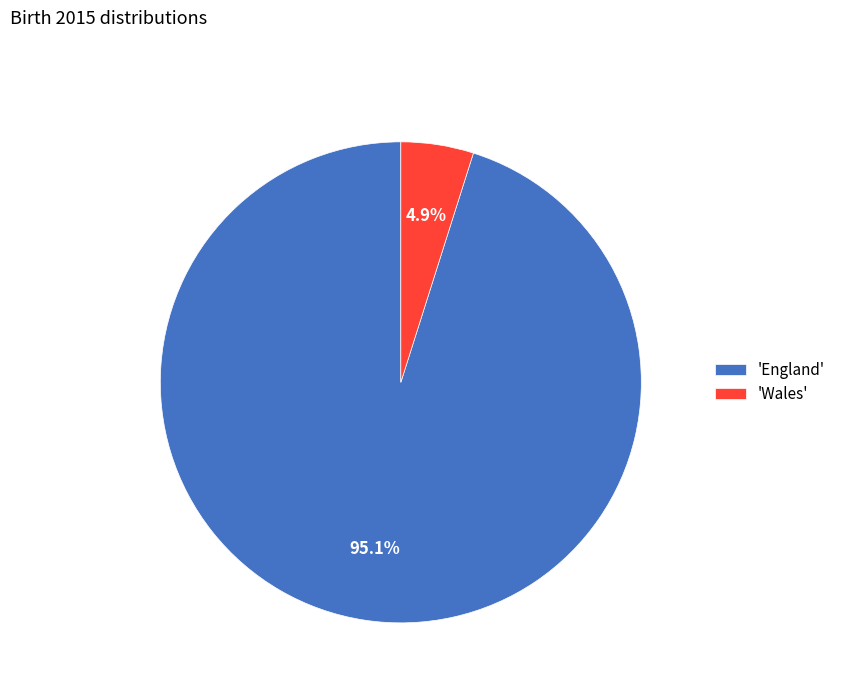

Does 'Wales' account for over 50% of the chart?

No